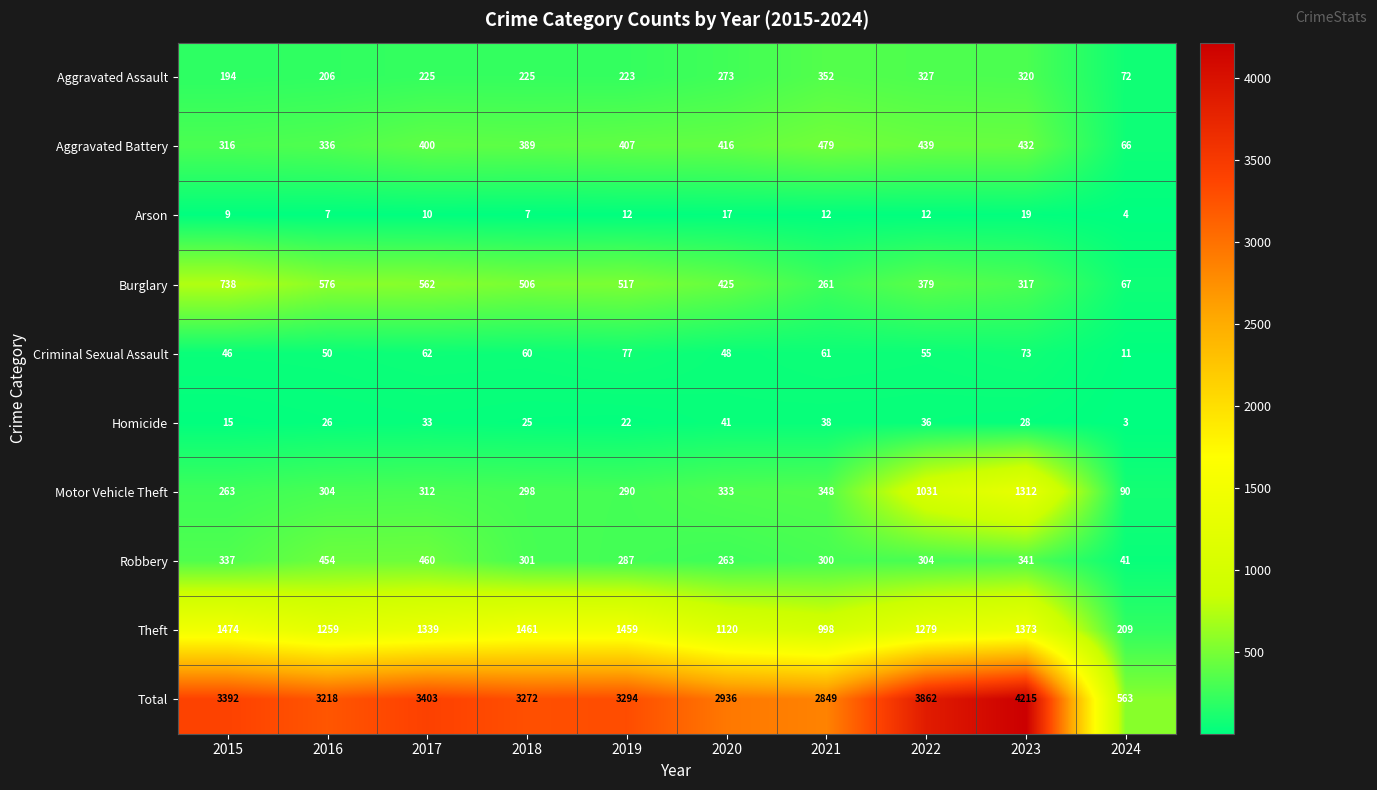

What value does the Burglary series have at 2019, to the nearest 10?

520